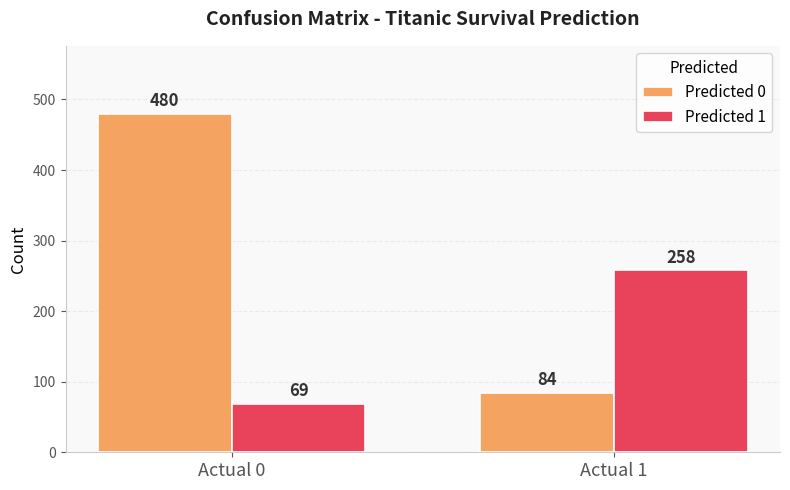

What is the sum of all Predicted 1 values?

327